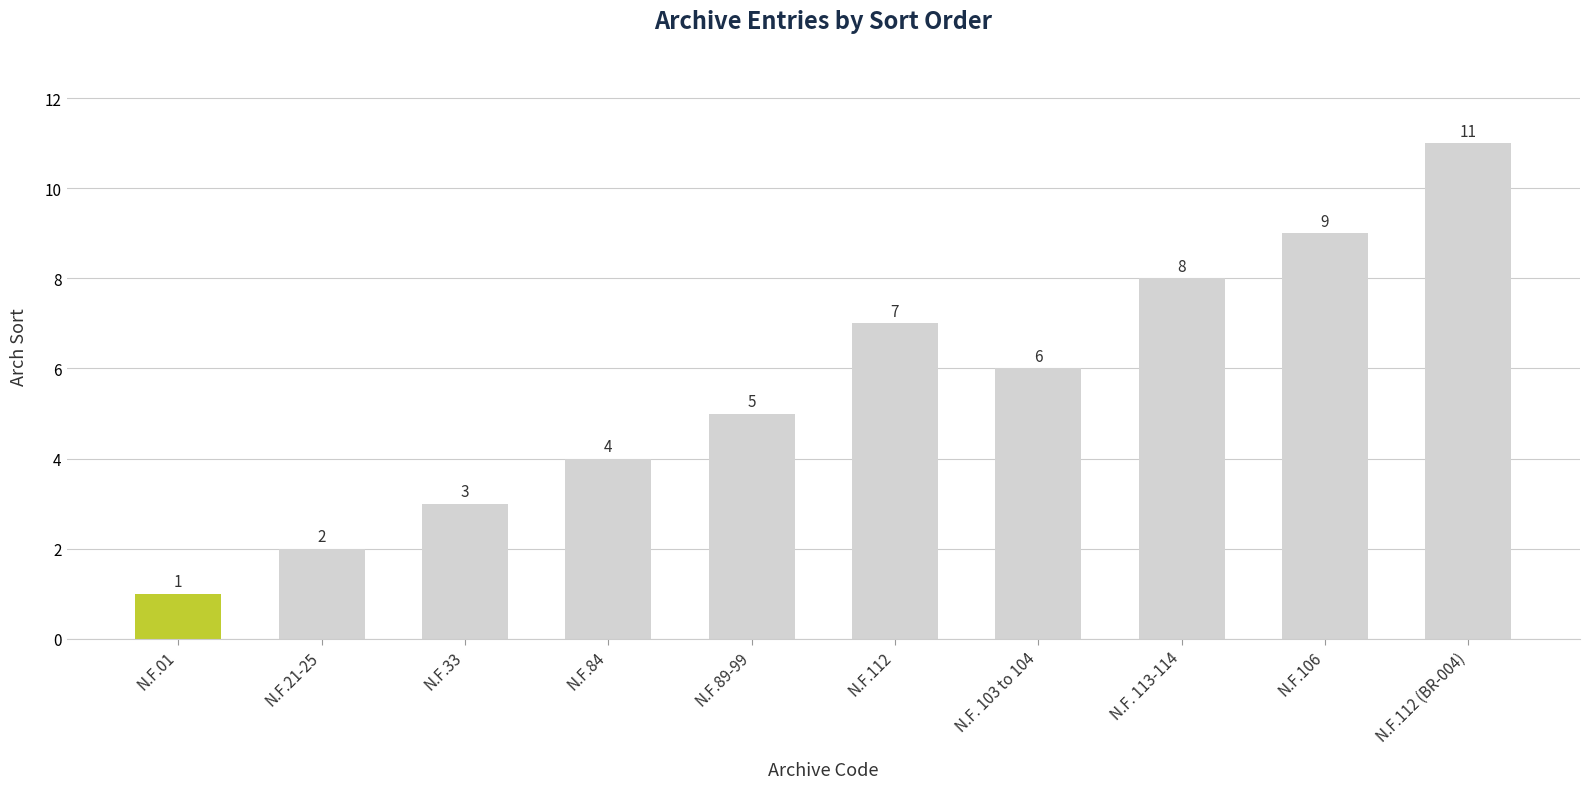

Is it true that the value at N.F.33 is 3?

True